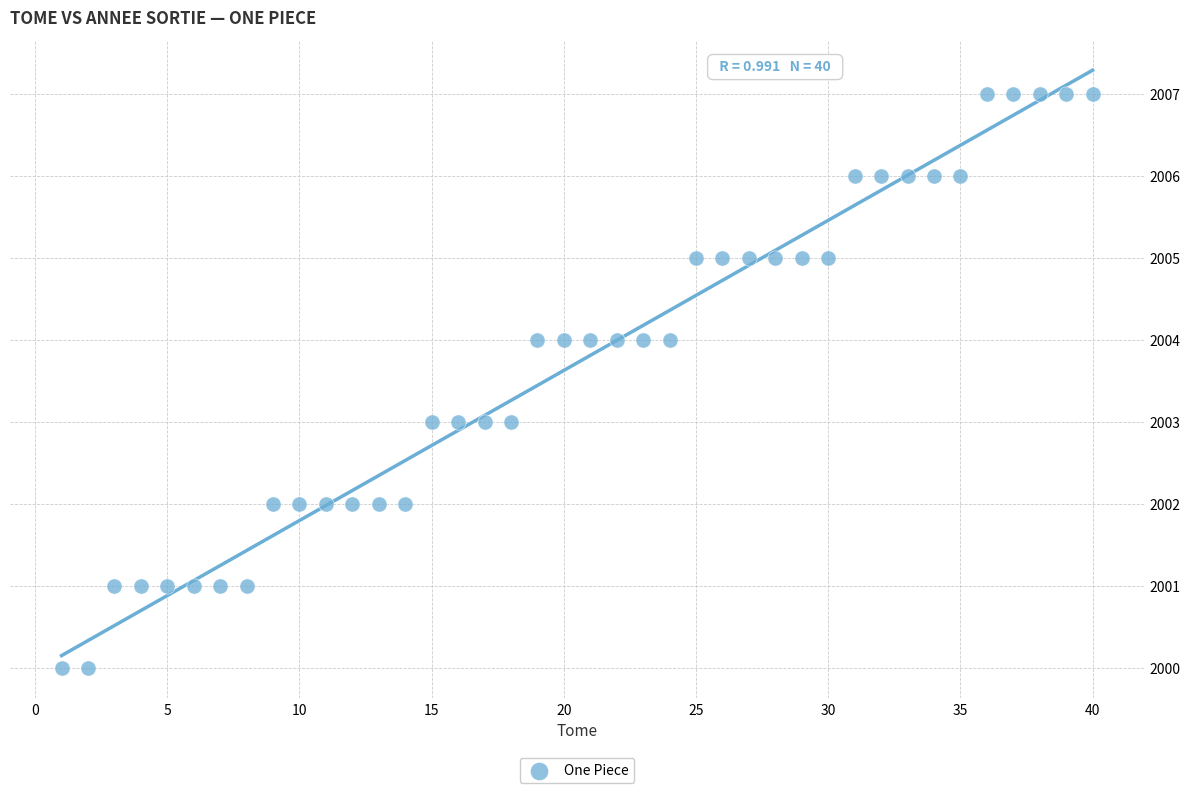

What is the range of Y values (max minus min)?

7